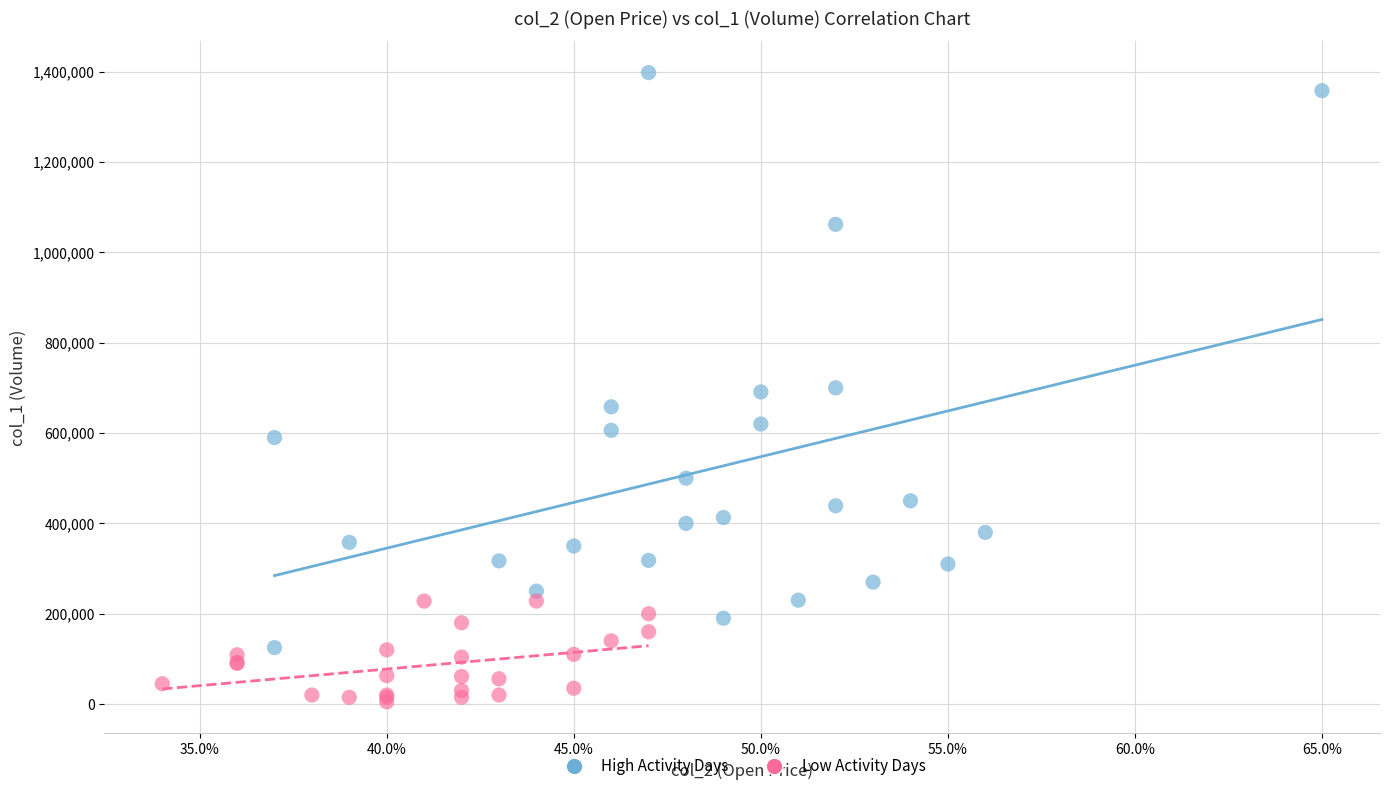

Which series has the largest Y range (max minus min)?

High Activity Days